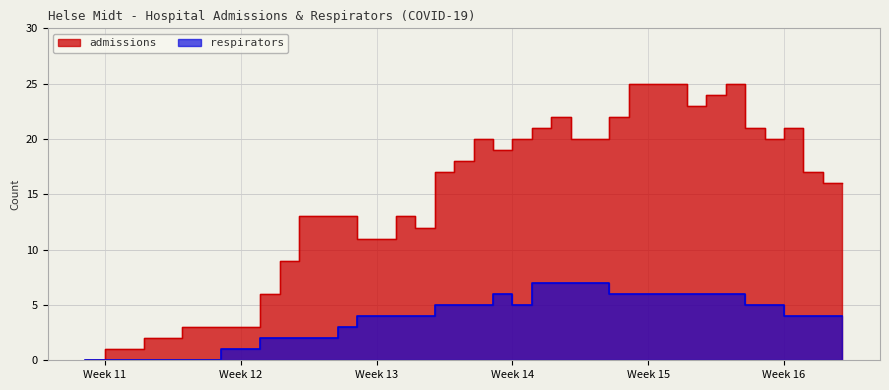

Between 2020-03-25 and 2020-04-05, which is larger?

2020-04-05